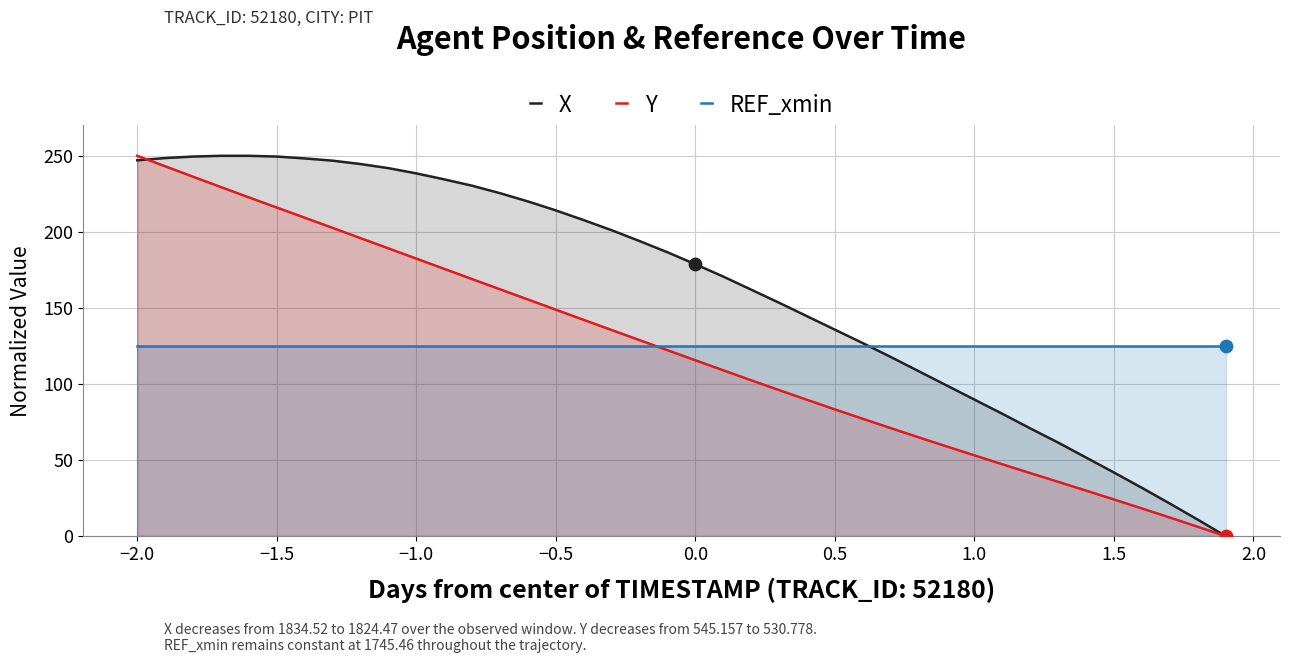

Which series has the largest total across all categories?

X